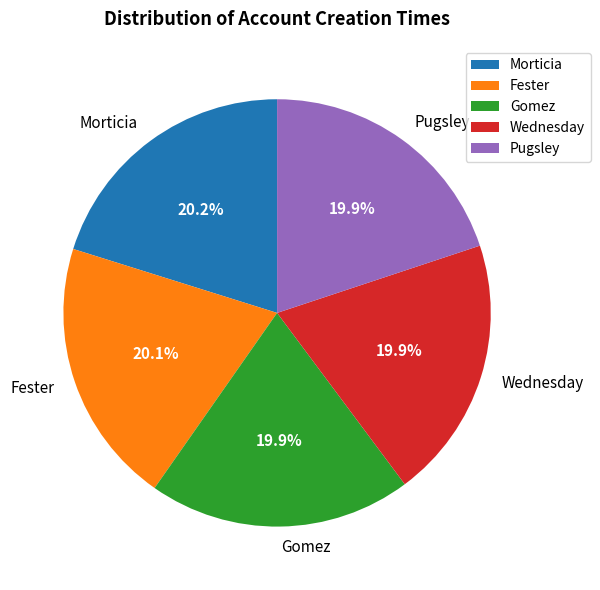

What percentage is NOT represented by Gomez?

80.1%